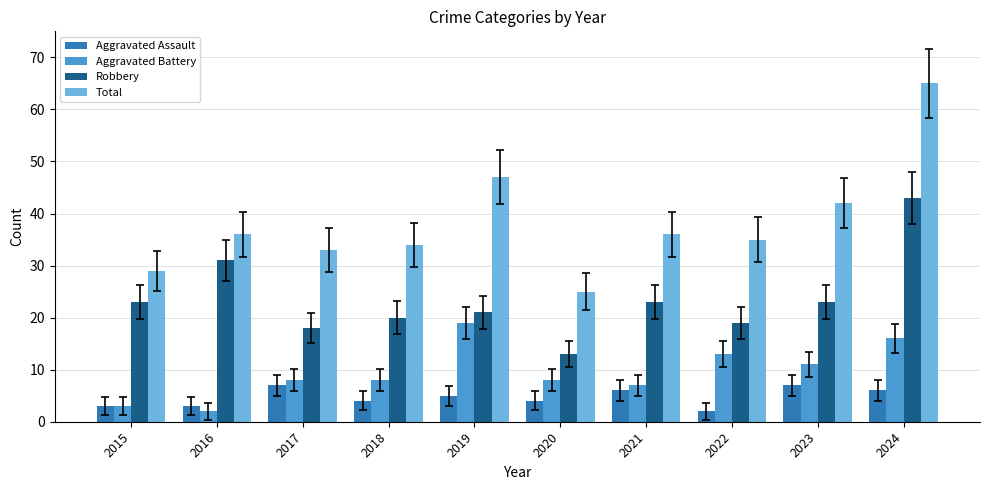

Does the chart contain any negative values?

No